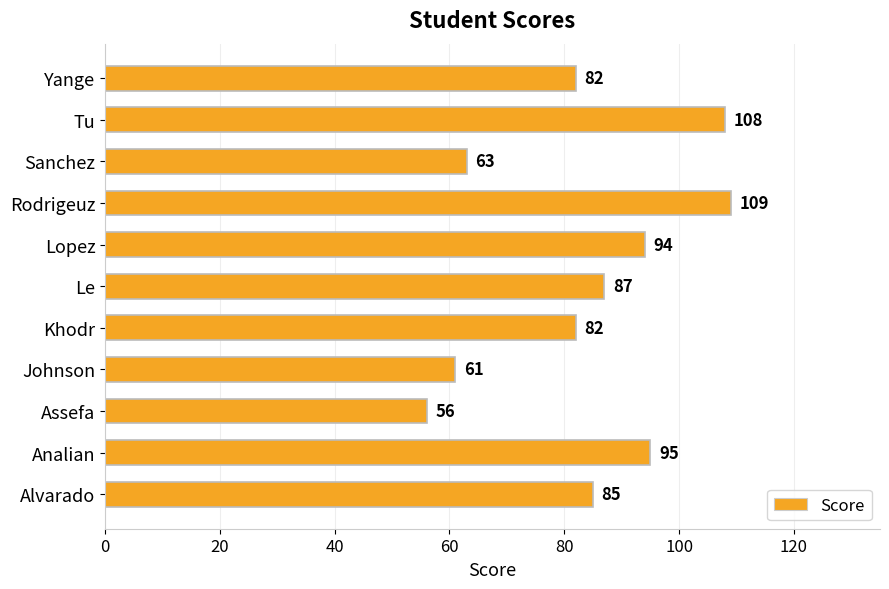

The chart shows a value of 56 at Assefa. True or false?

True